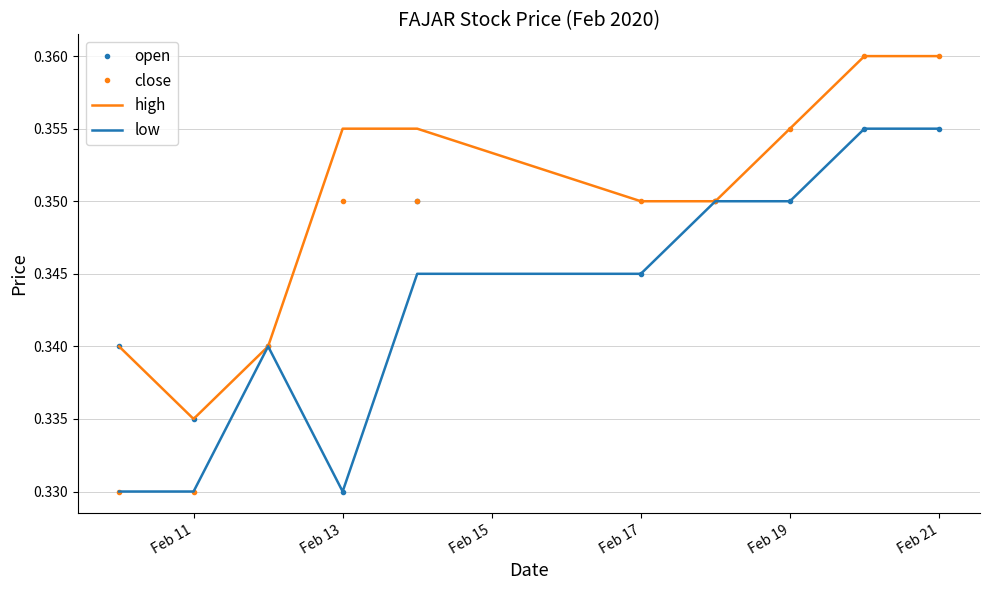

List the series in order of their overall mean, highest first.

high, close, open, low